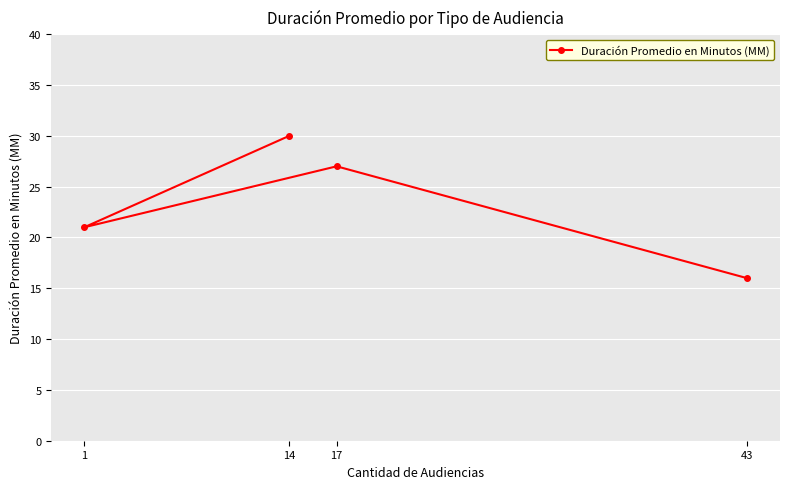

What is the label of the 1st point from the right?

43